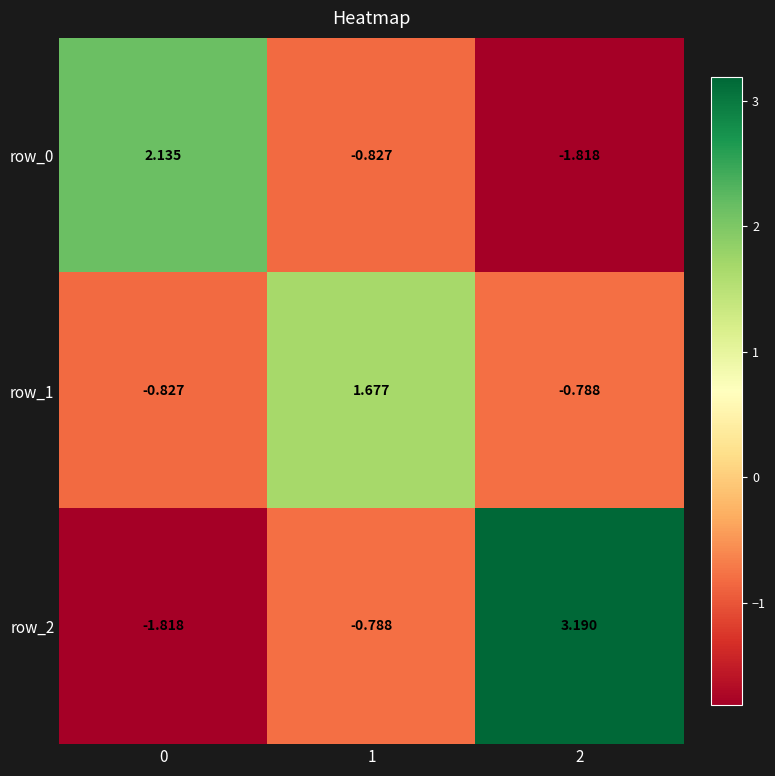

Which series has the largest total across all categories?

row_2